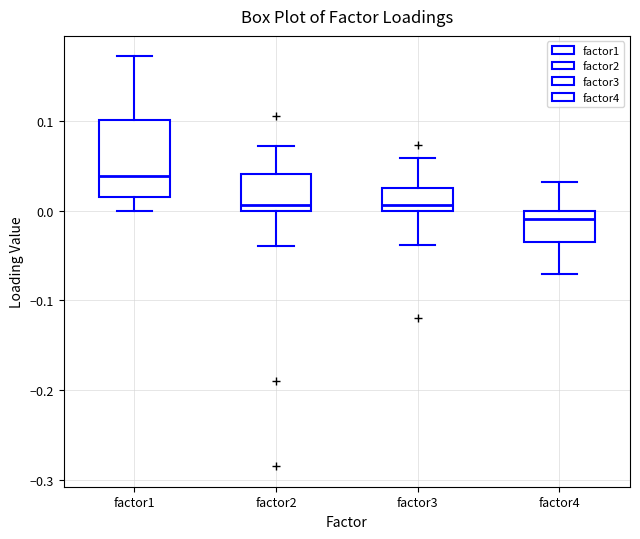

Where is the upper edge of the box for factor4 on the y-axis? The values are not printed on the chart, so give them approximately, as read against the axis.

0.00